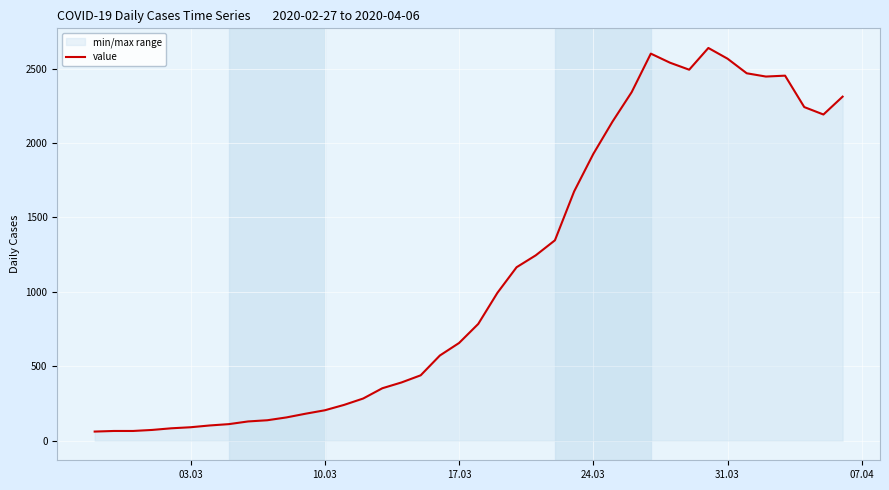

What is the maximum value shown in the chart?

2638